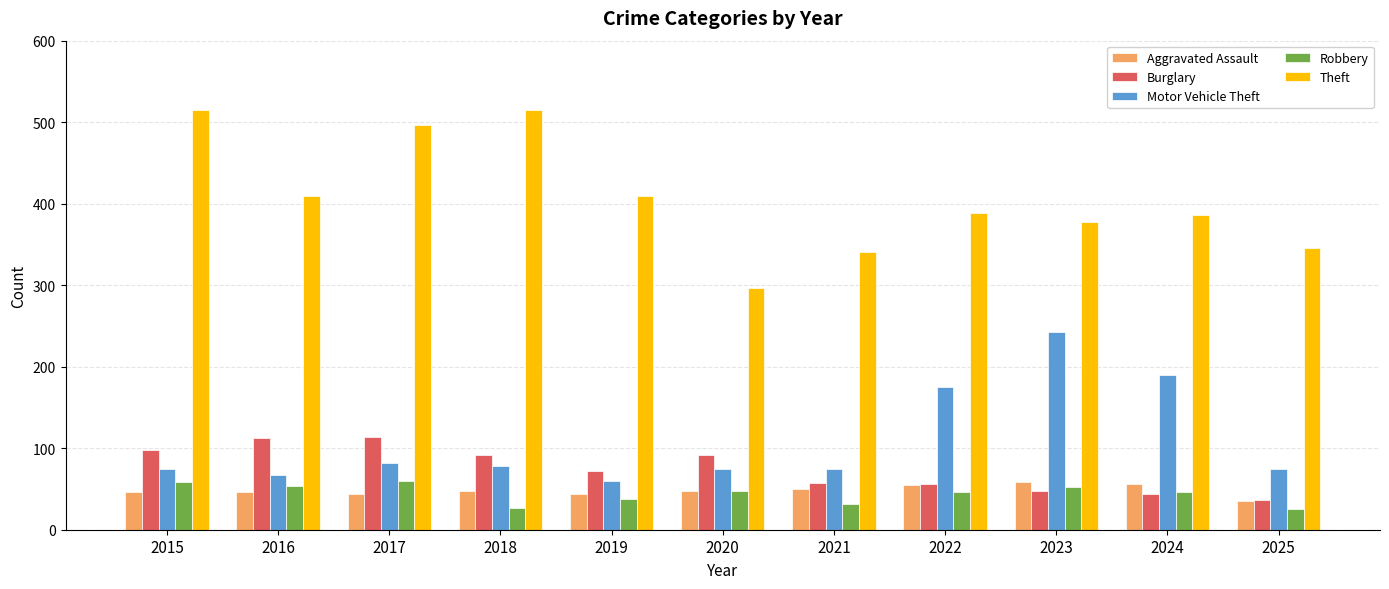

What are all the series names shown in the legend?

Aggravated Assault, Burglary, Motor Vehicle Theft, Robbery, Theft